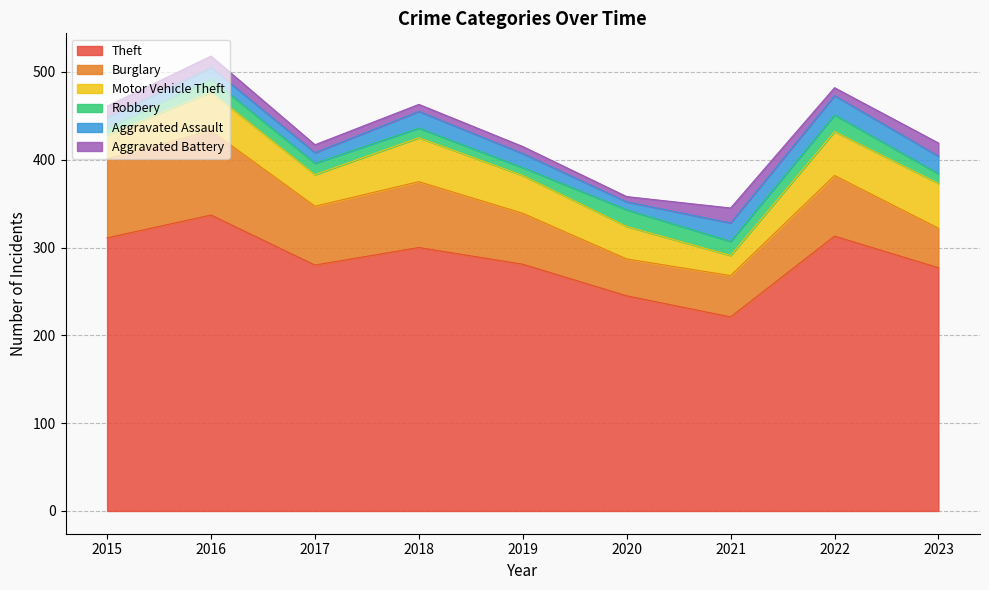

How many interior local valleys does the Theft series have?

2